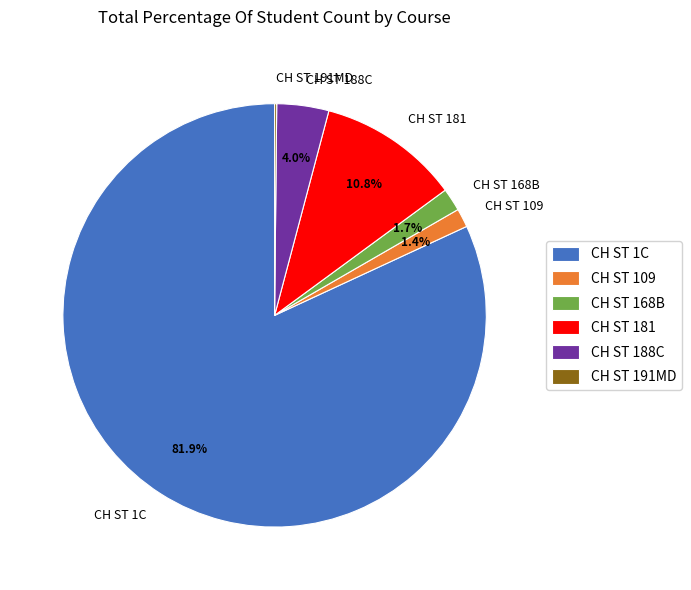

Is there a majority slice in this chart?

Yes